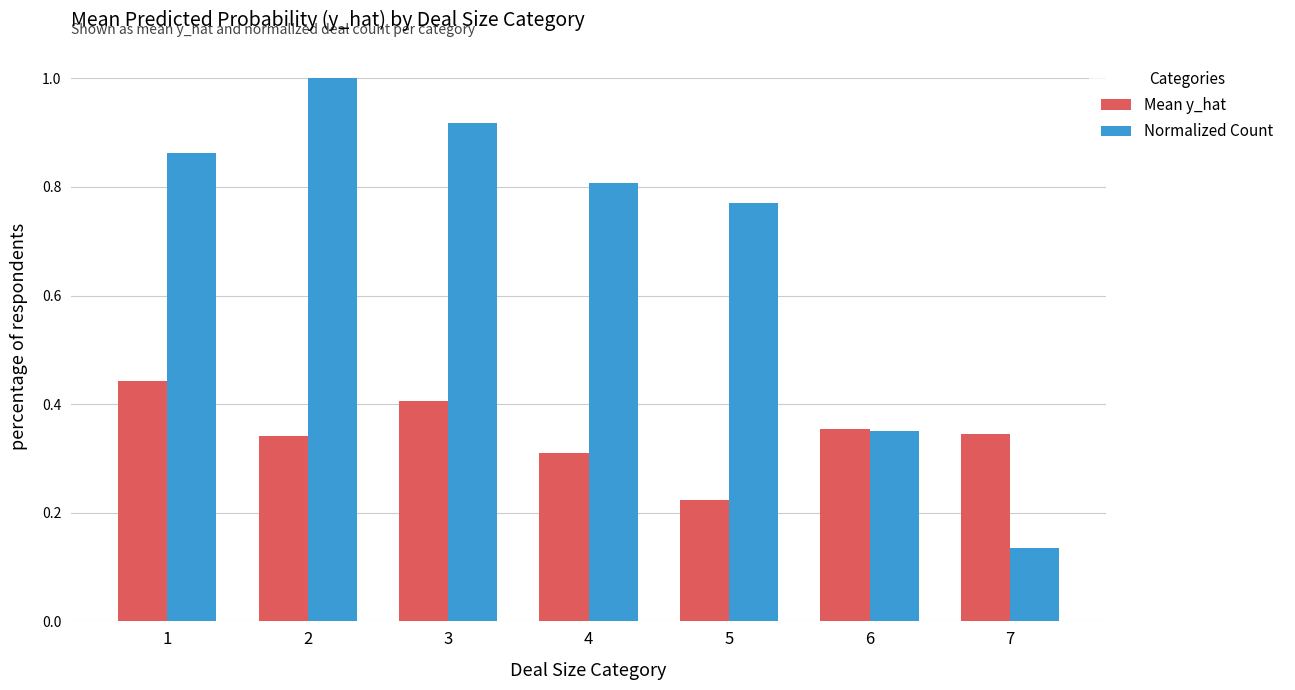

Which series has the largest range (max minus min)?

Normalized Count